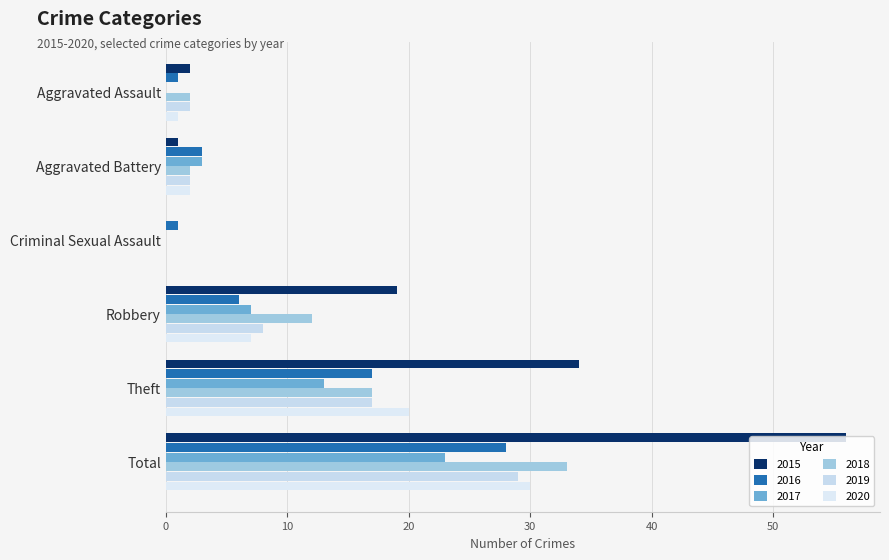

What is the total value across all series at Criminal Sexual Assault?

1